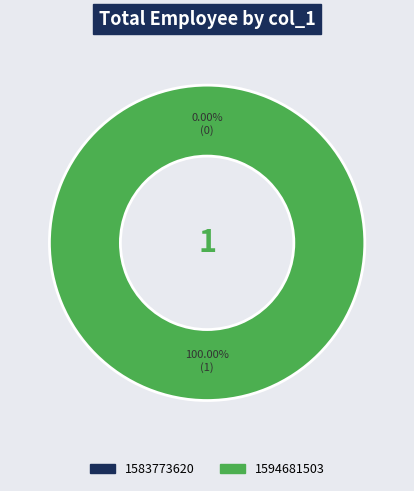

Combined, what portion of the pie is 1594681503 and 1583773620?

100.0%